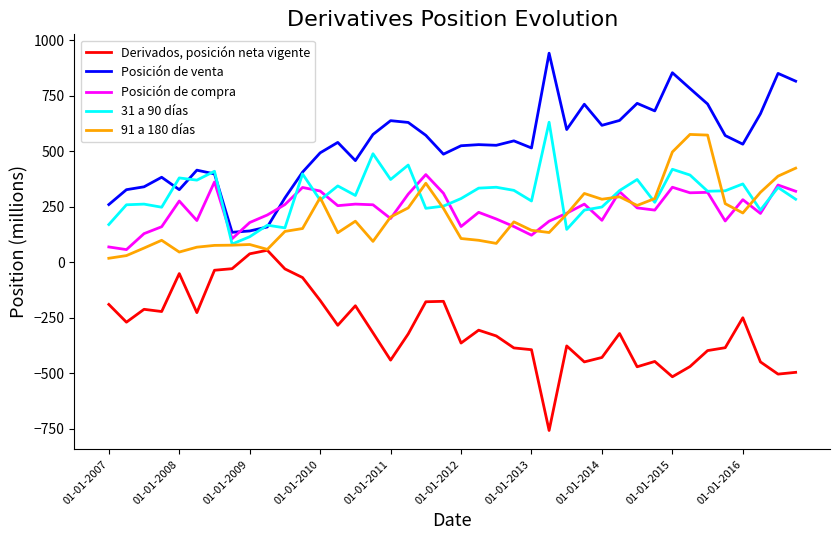

Which series has the largest total across all categories?

Posición de venta